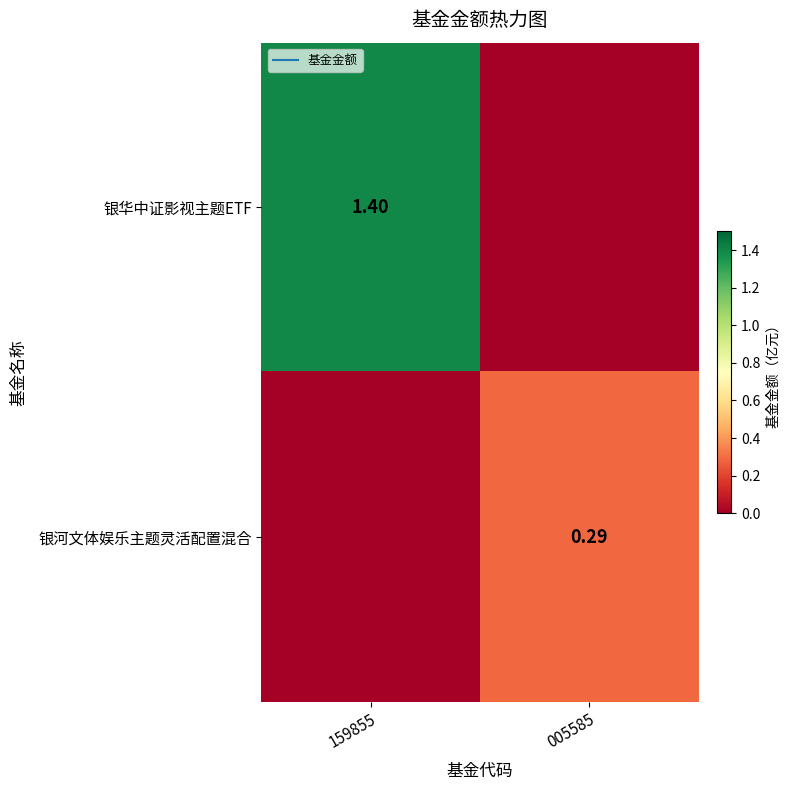

List the series in order of their overall mean, highest first.

银华中证影视主题ETF, 银河文体娱乐主题灵活配置混合